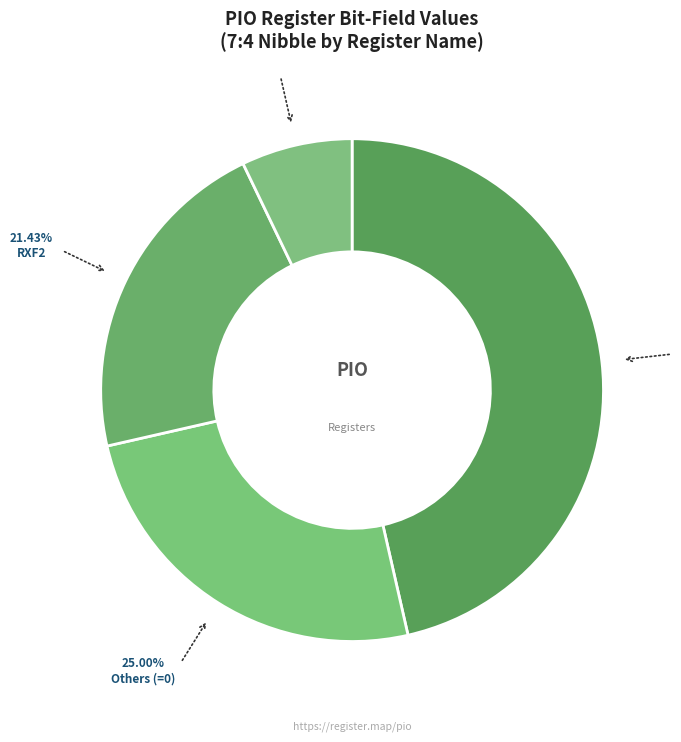

What is the smallest slice in the pie chart?

CTRL